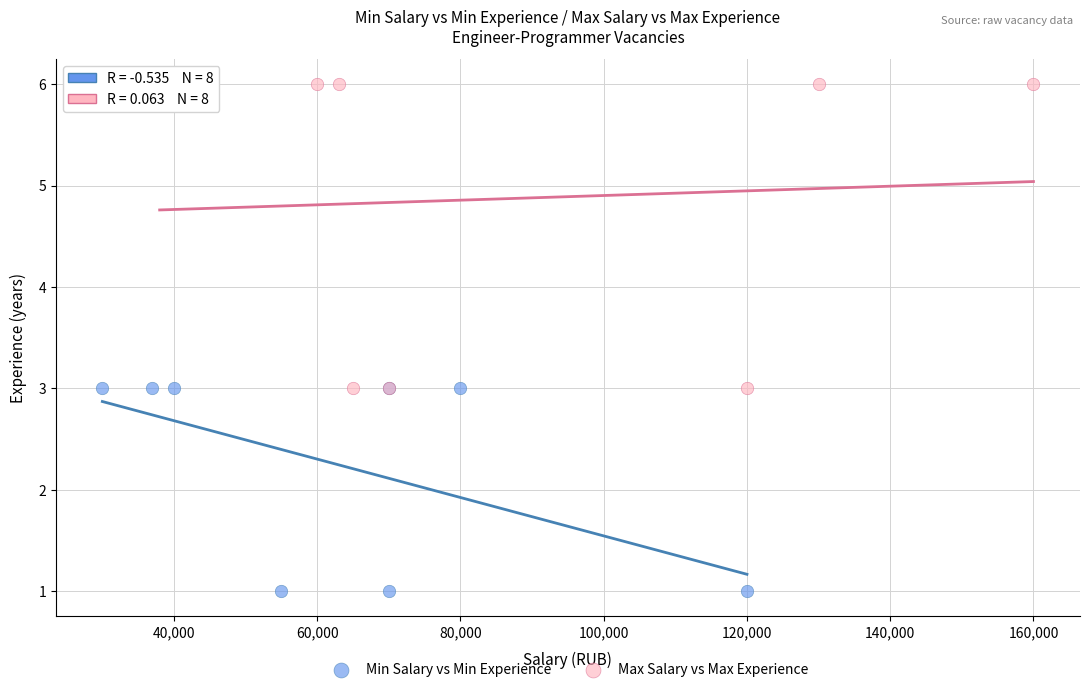

Which series reaches the maximum Y coordinate?

Max Salary vs Max Experience